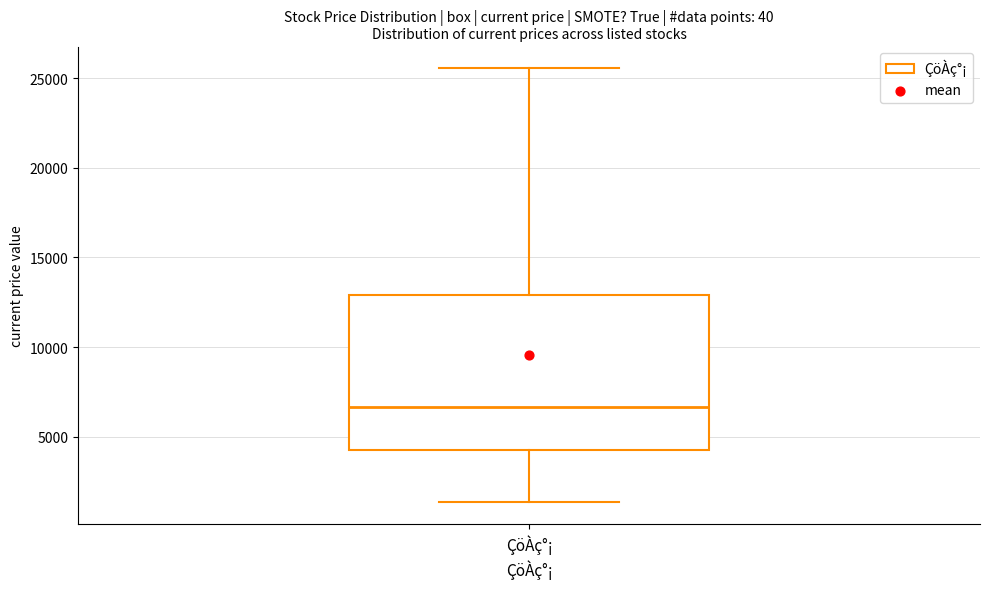

Where is the lower edge of the box for ÇöÀç°¡ on the y-axis? The values are not printed on the chart, so give them approximately, as read against the axis.

4500